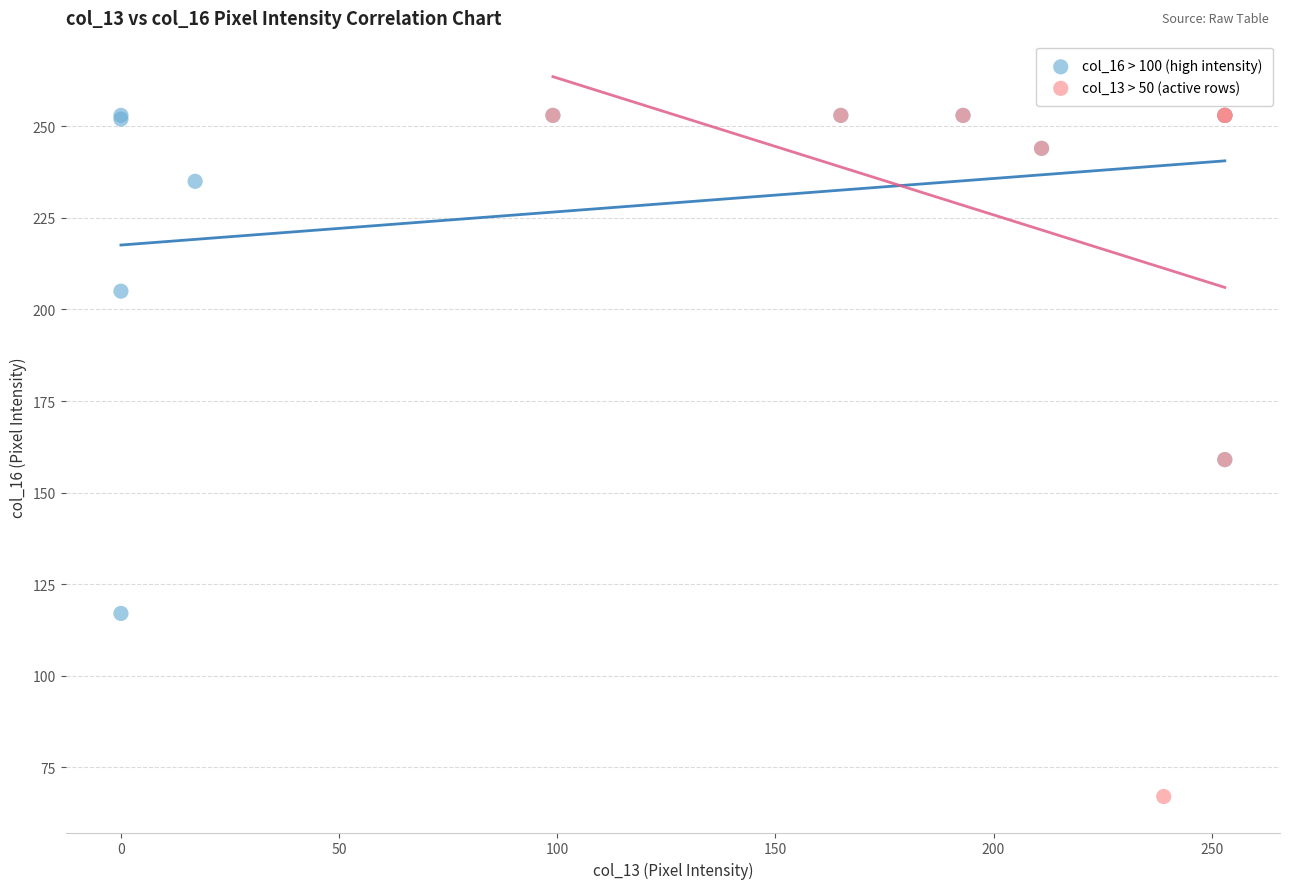

Which series has the widest spread of Y values?

col_13 > 50 (active rows)